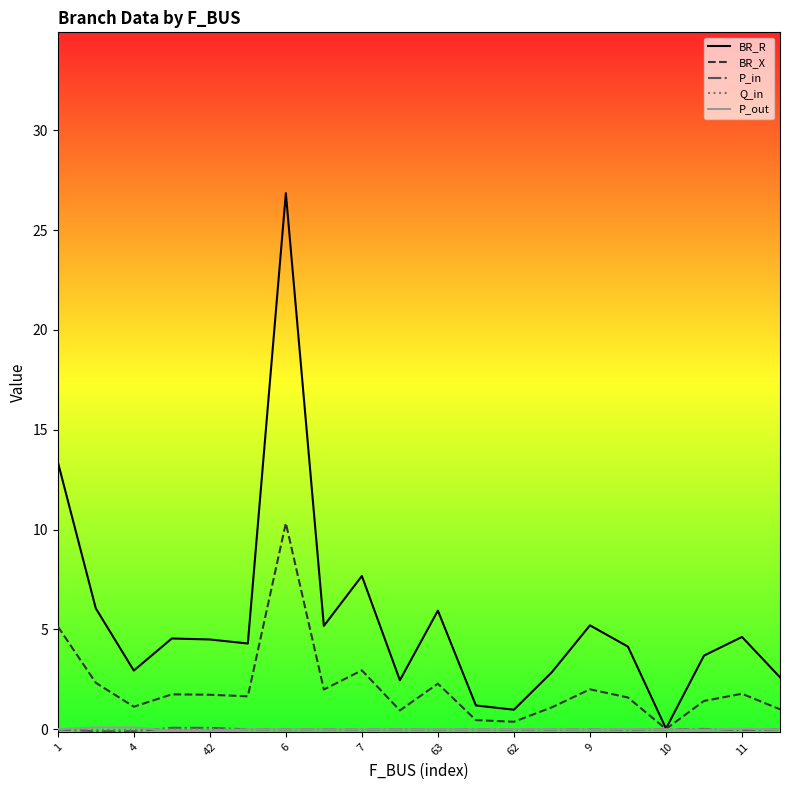

What is the average value of the BR_X series?

2.1